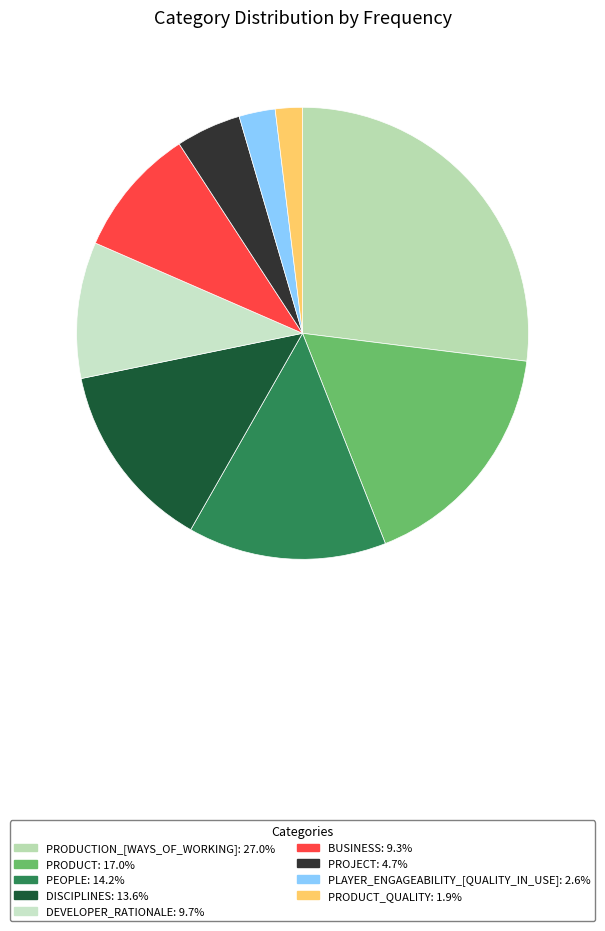

How many segments does this pie chart have?

9